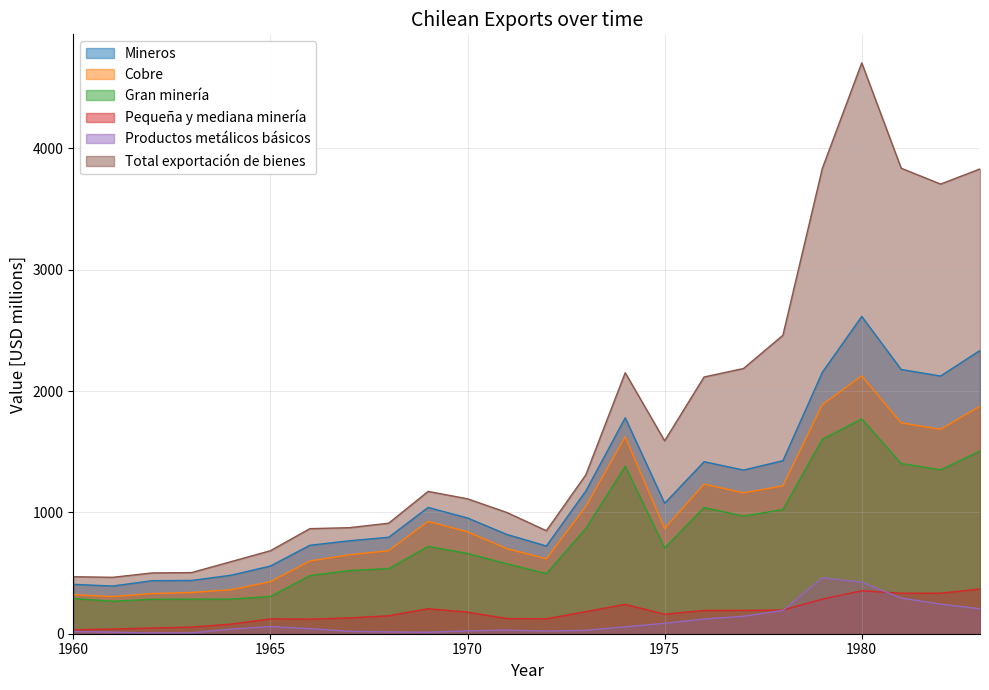

Which series changed the most between 1973 and 1979?

Total exportación de bienes